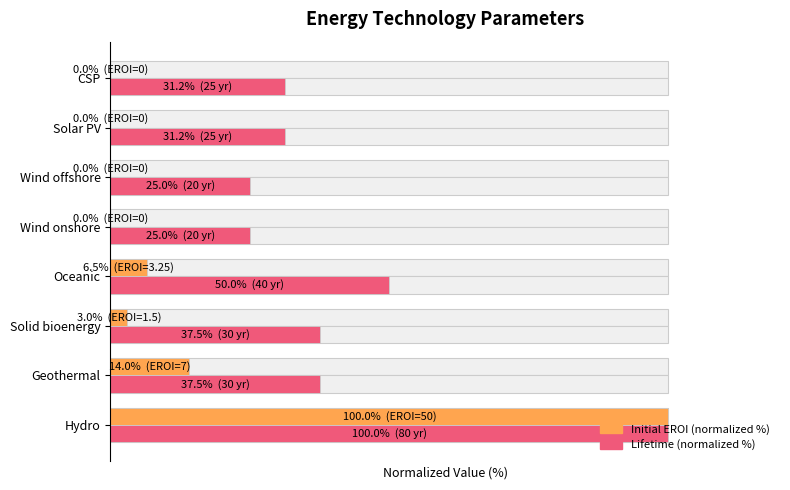

List the series in order of their peak value, lowest first.

Initial EROI (normalized %), Lifetime (normalized %)